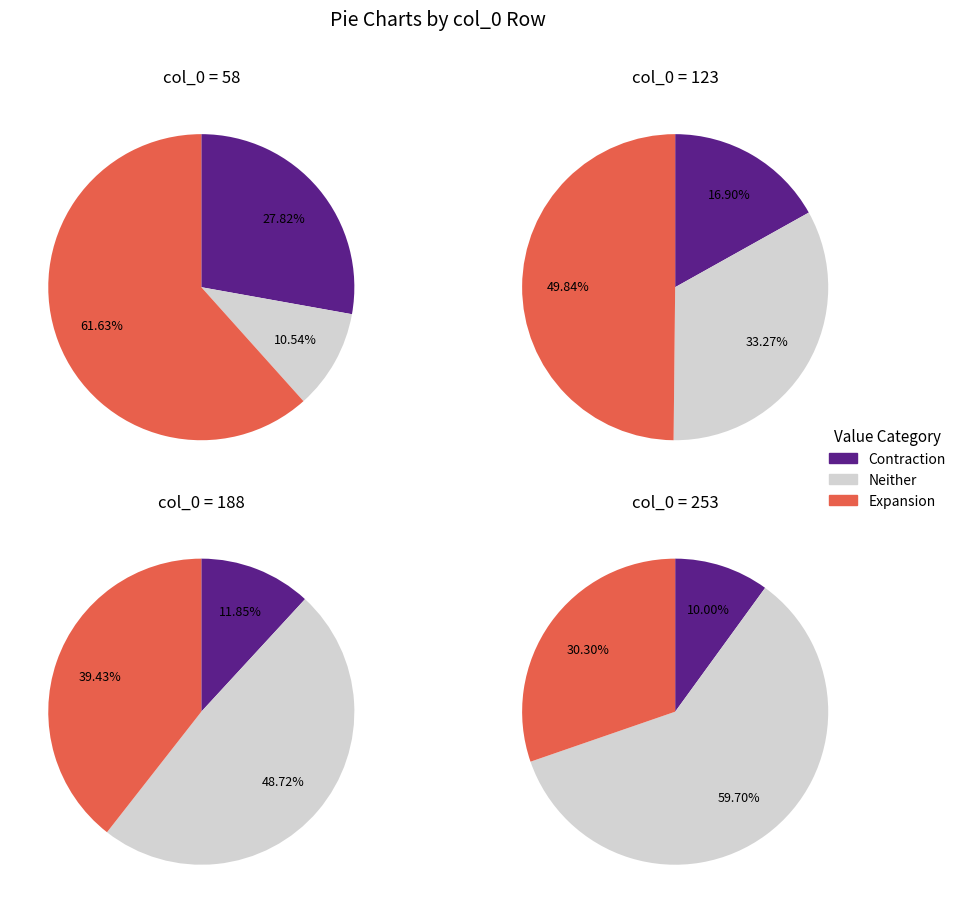

Does any single category account for the majority?

No